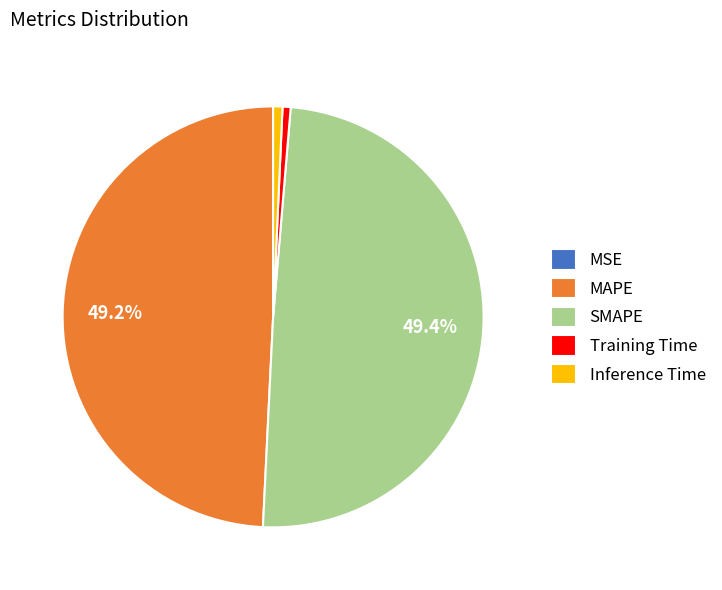

Is there any slice that represents more than half of the pie?

No